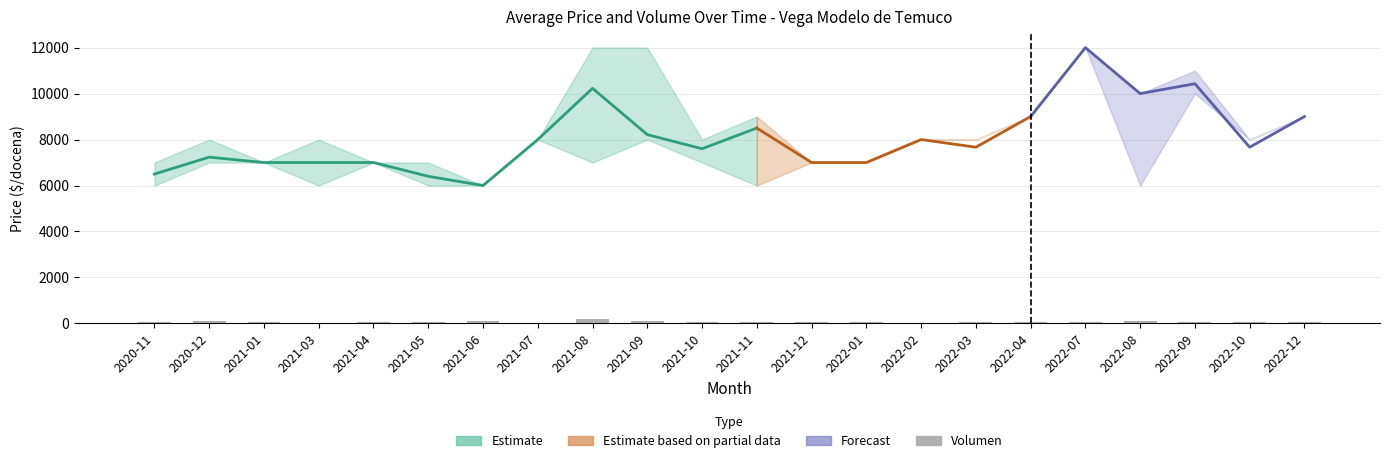

What is the minimum value shown in the chart?

30